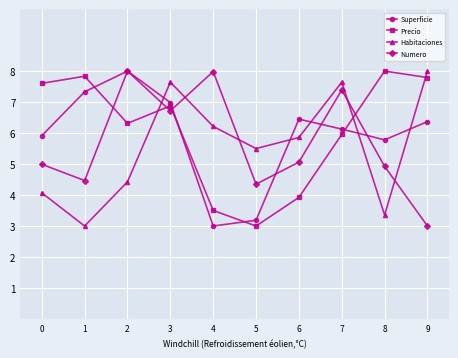

What is the sum of all Precio values?

60.8